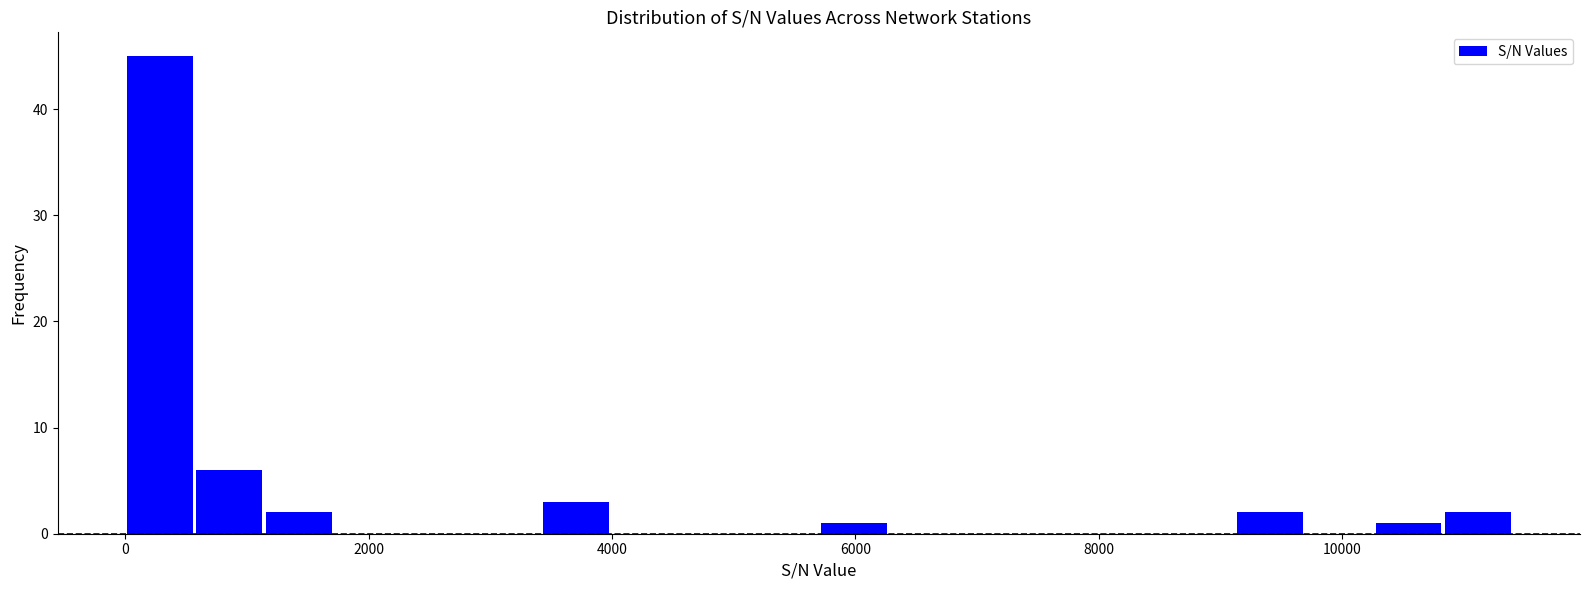

Read against the x-axis, roughly where is the centre of the tallest bar?

200